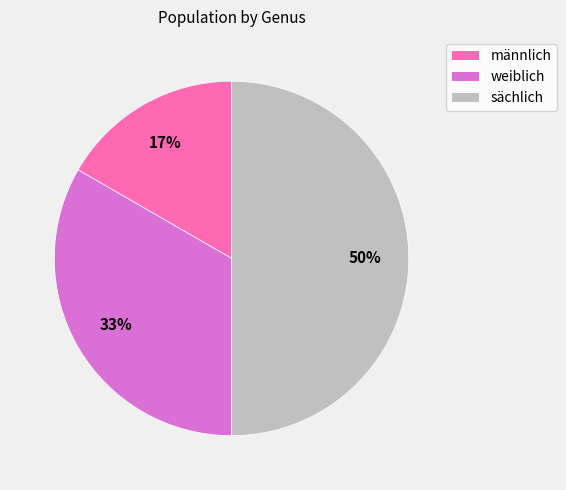

Rank the categories by value from lowest to highest.

männlich, weiblich, sächlich